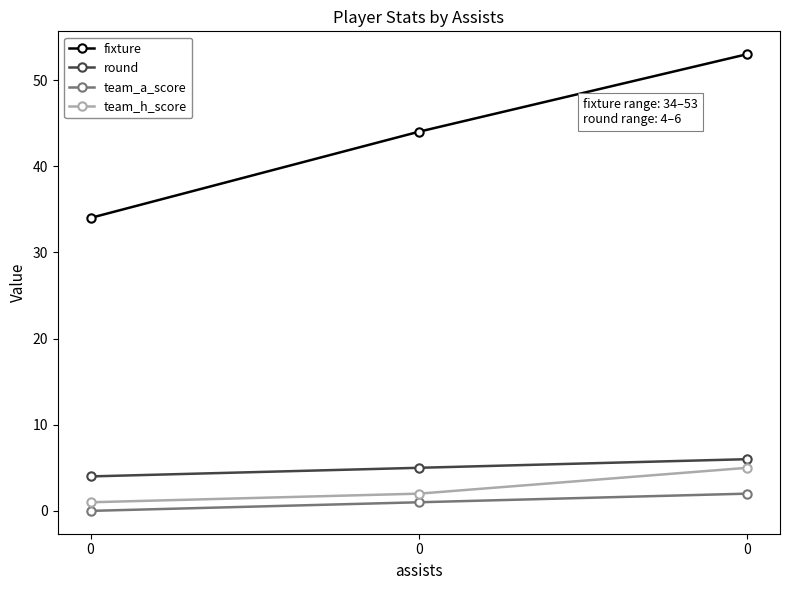

How many lines are shown in the chart?

4